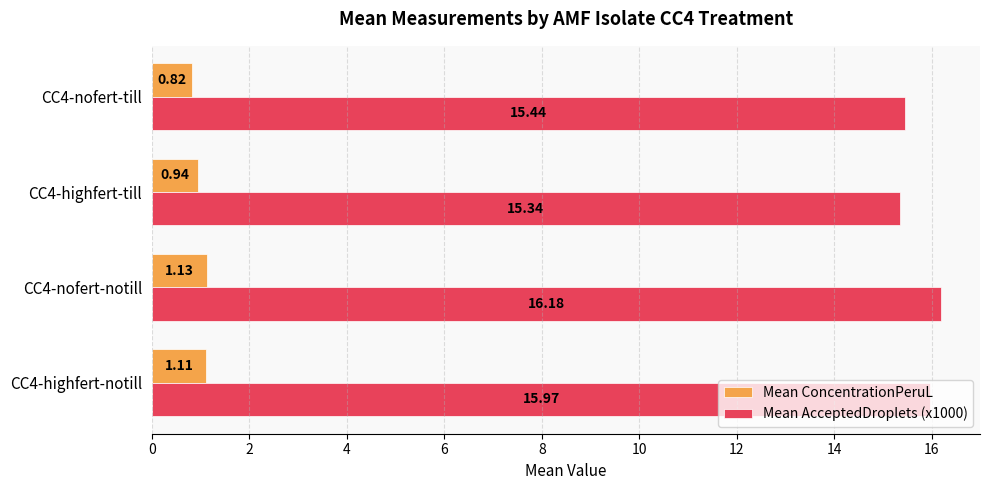

Rank the series by their maximum value, from highest to lowest.

Mean AcceptedDroplets (x1000), Mean ConcentrationPeruL